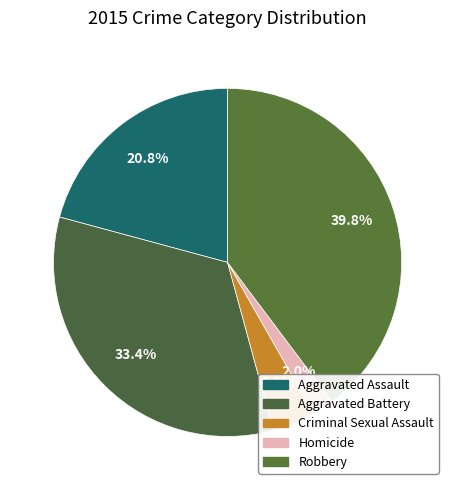

Which slice is the smallest?

Homicide